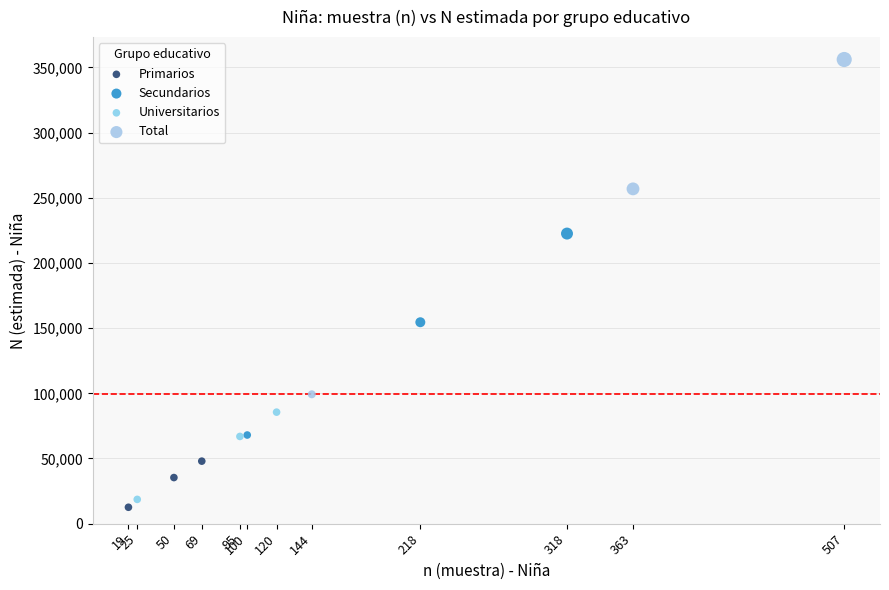

Which series has the widest spread of Y values?

Total